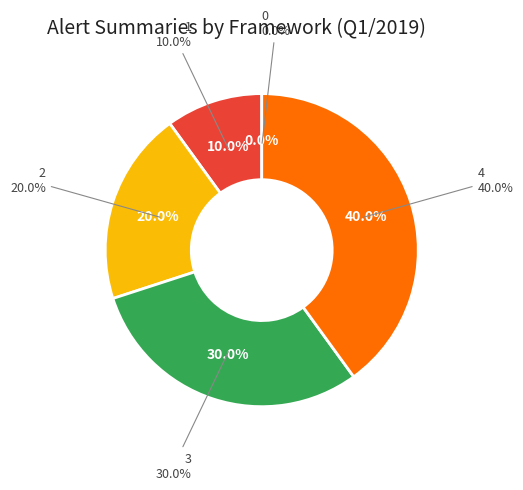

Does 4 represent more than half of the total?

No